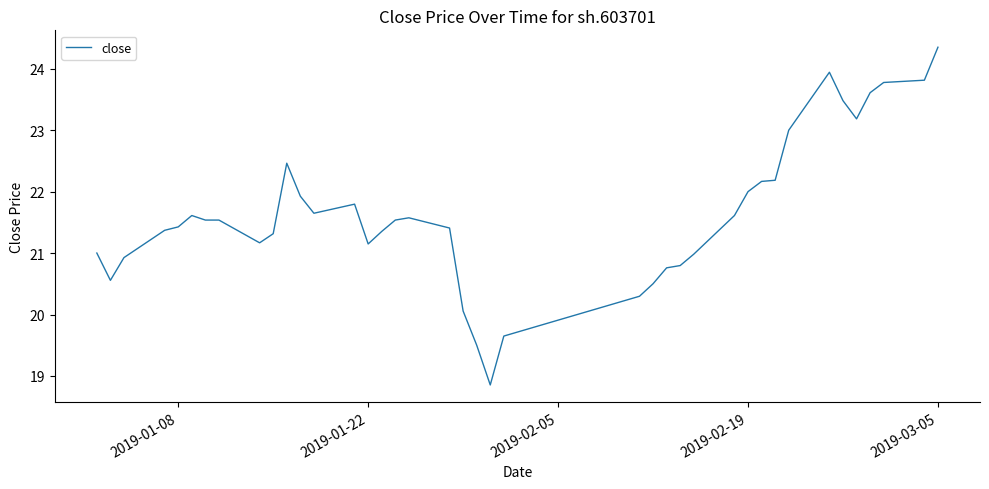

How many lines are shown in the chart?

1